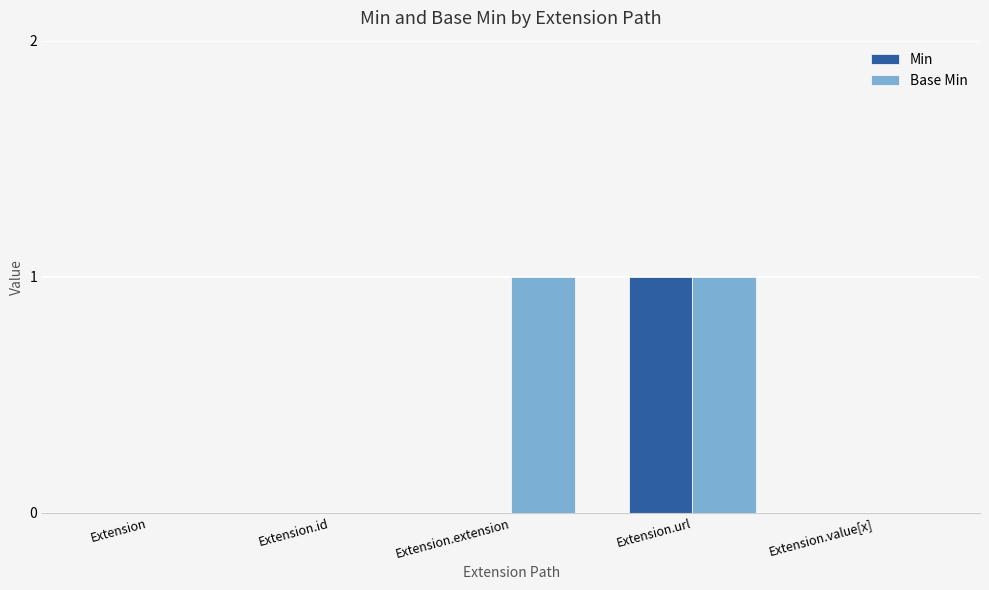

Count the number of data series in this chart.

2